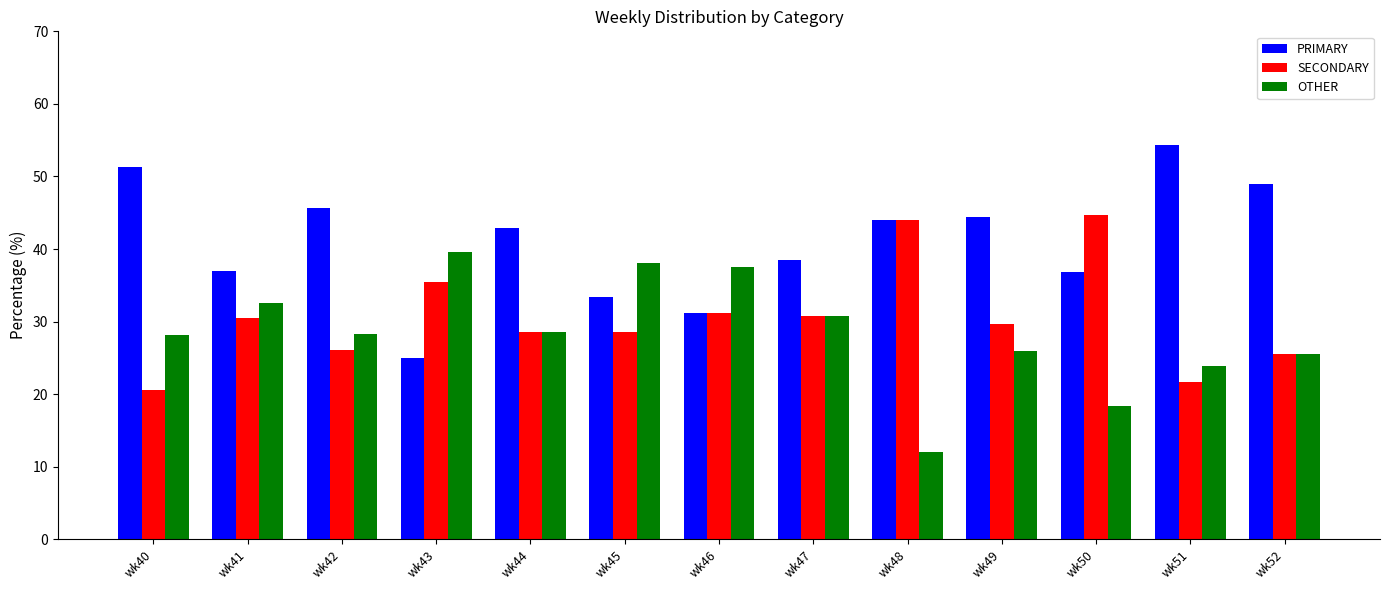

What is the approximate value of SECONDARY at wk52?

25.5